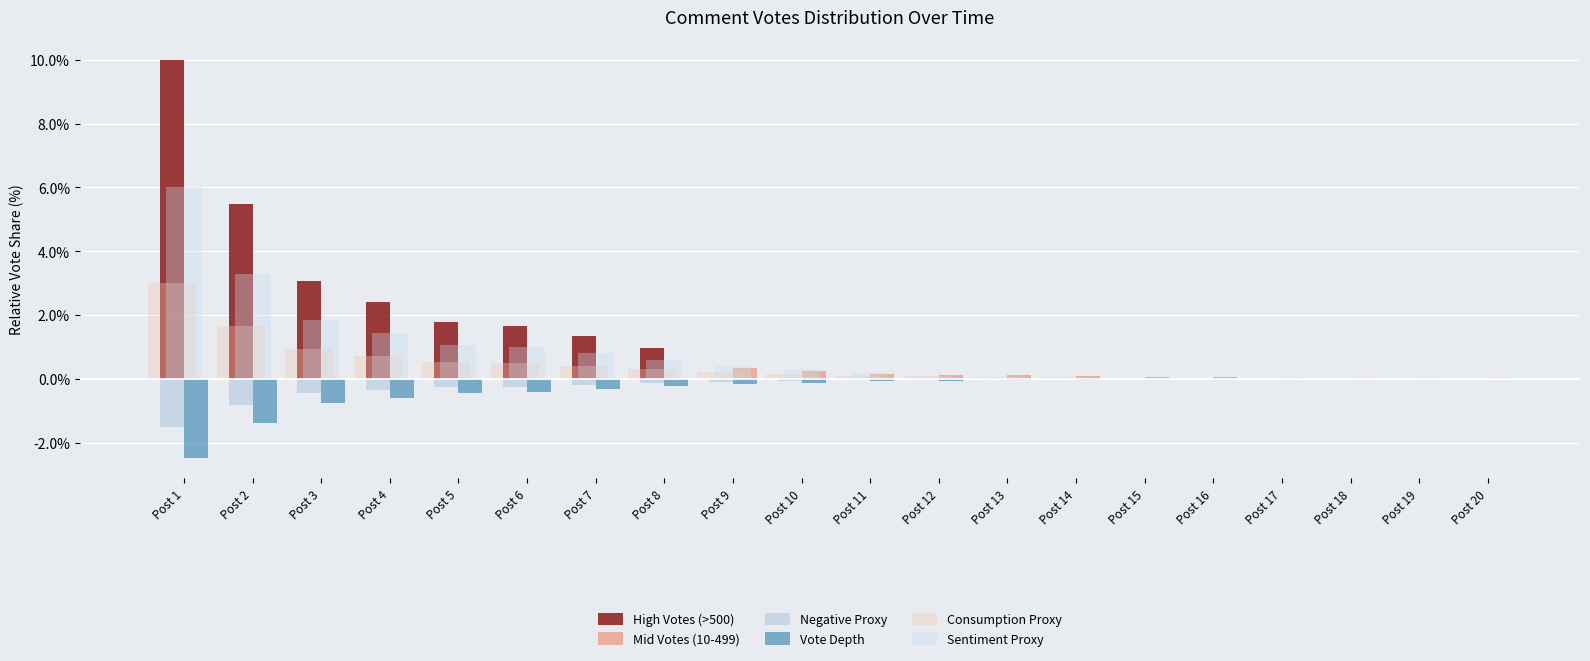

At Post 9, list the series in order from smallest to largest.

Vote Depth, Negative Proxy, High Votes (>500), Consumption Proxy, Mid Votes (10-499), Sentiment Proxy